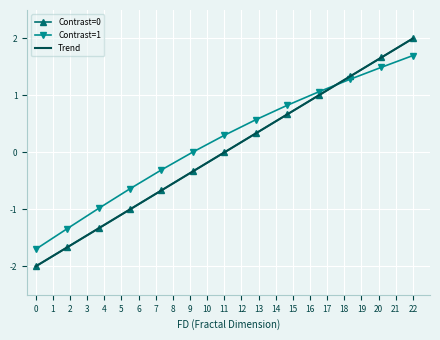

What is the lowest value of the Contrast=1 series?

-1.7